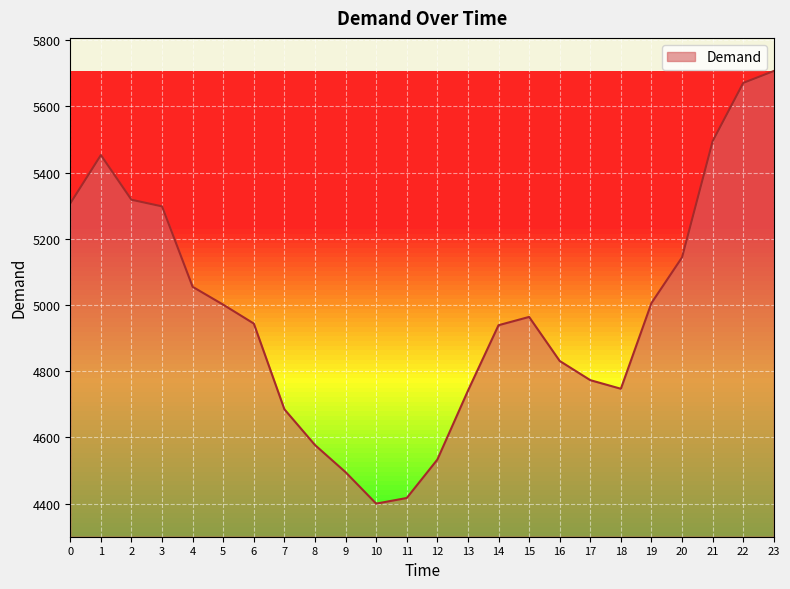

Which has a higher value, 6 or 8?

6